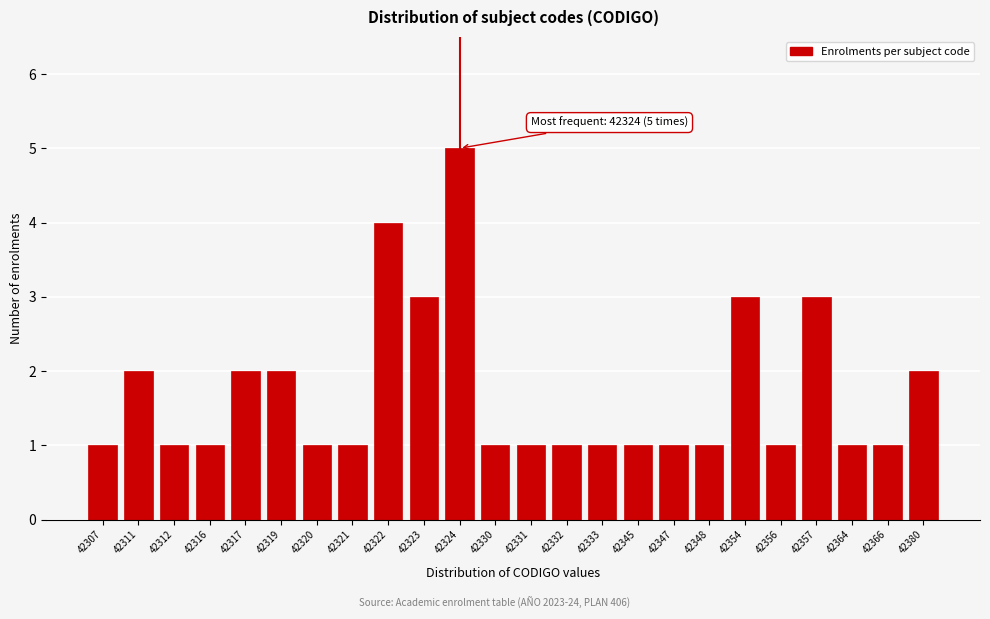

Reading left to right, what are all the values shown in this chart?

42307=1	42311=2	42312=1	42316=1	42317=2	42319=2	42320=1	42321=1	42322=4	42323=3	42324=5	42330=1	42331=1	42332=1	42333=1	42345=1	42347=1	42348=1	42354=3	42356=1	42357=3	42364=1	42366=1	42380=2